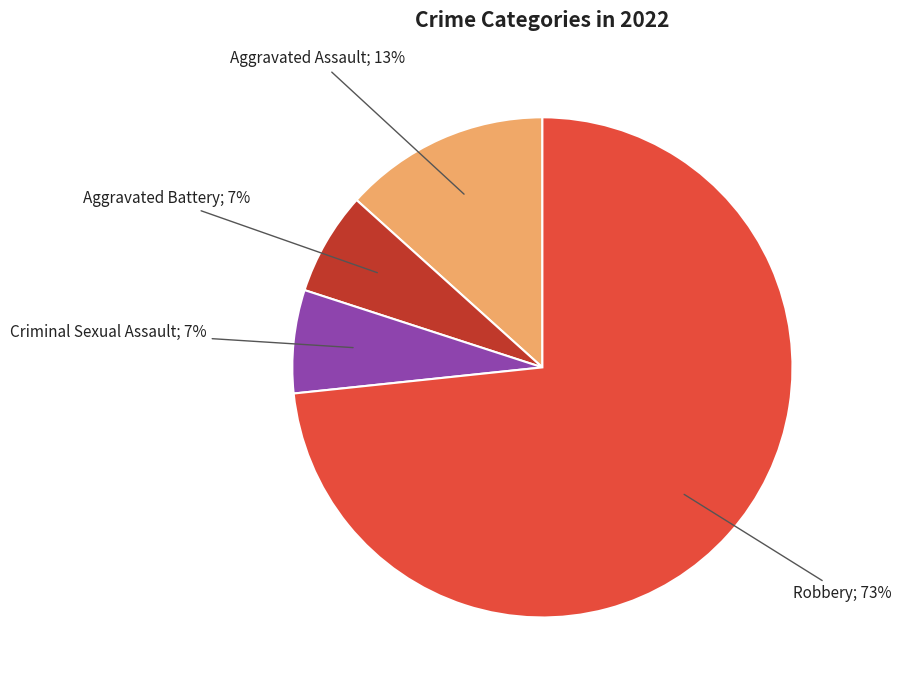

Is there a majority slice in this chart?

Yes